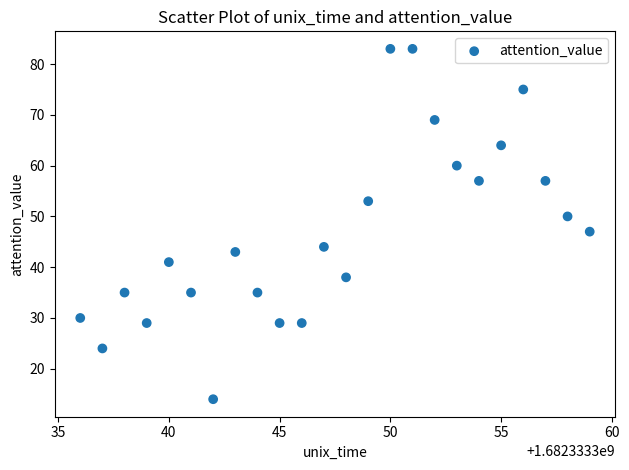

What is the range of Y values (max minus min)?

69